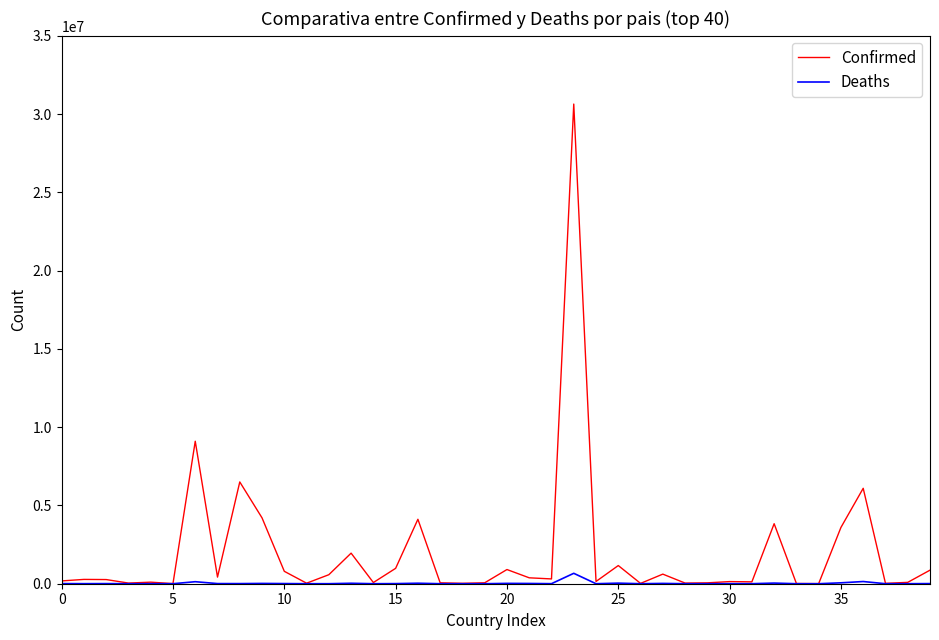

List the series in order of their overall mean, lowest first.

Deaths, Confirmed